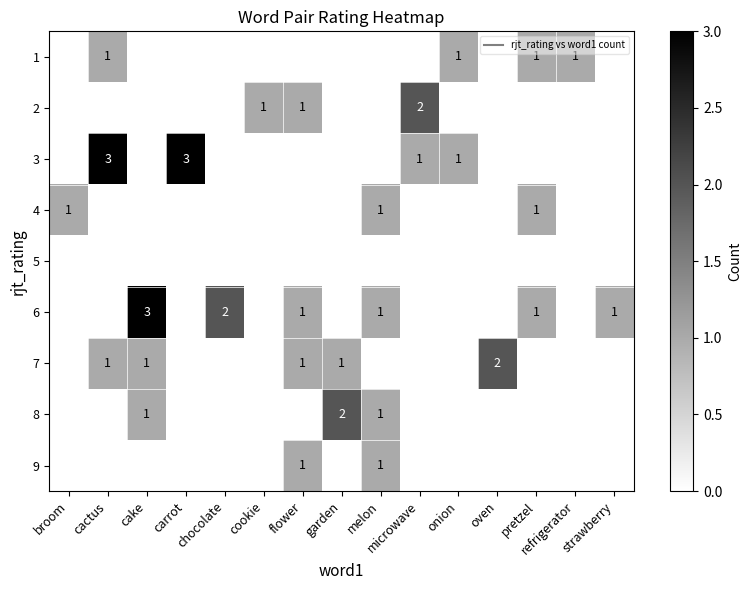

Count the number of data series in this chart.

9